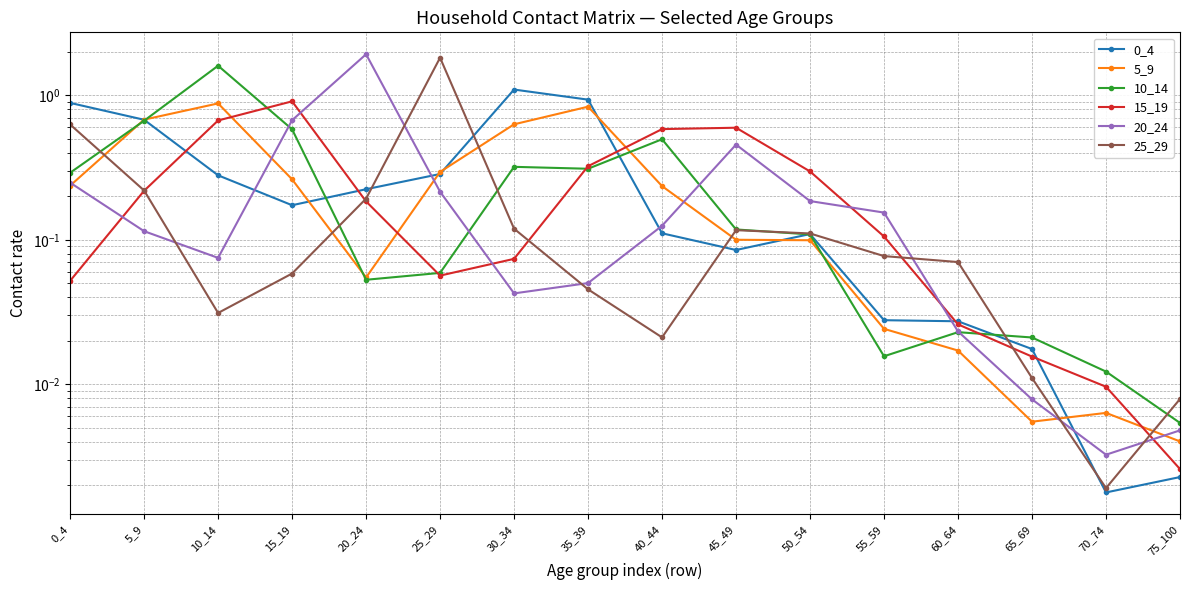

Reading left to right, list all the values displayed in this chart.

0_4: 0_4=0.9	5_9=0.7	10_14=0.3	15_19=0.2	20_24=0.2	25_29=0.3	30_34=1.1	35_39=0.9	40_44=0.1	45_49=0.1	50_54=0.1	55_59=0.0	60_64=0.0	65_69=0.0	70_74=0.0	75_100=0.0
5_9: 0_4=0.2	5_9=0.7	10_14=0.9	15_19=0.3	20_24=0.1	25_29=0.3	30_34=0.6	35_39=0.8	40_44=0.2	45_49=0.1	50_54=0.1	55_59=0.0	60_64=0.0	65_69=0.0	70_74=0.0	75_100=0.0
10_14: 0_4=0.3	5_9=0.7	10_14=1.6	15_19=0.6	20_24=0.1	25_29=0.1	30_34=0.3	35_39=0.3	40_44=0.5	45_49=0.1	50_54=0.1	55_59=0.0	60_64=0.0	65_69=0.0	70_74=0.0	75_100=0.0
15_19: 0_4=0.1	5_9=0.2	10_14=0.7	15_19=0.9	20_24=0.2	25_29=0.1	30_34=0.1	35_39=0.3	40_44=0.6	45_49=0.6	50_54=0.3	55_59=0.1	60_64=0.0	65_69=0.0	70_74=0.0	75_100=0.0
20_24: 0_4=0.2	5_9=0.1	10_14=0.1	15_19=0.7	20_24=1.9	25_29=0.2	30_34=0.0	35_39=0.1	40_44=0.1	45_49=0.5	50_54=0.2	55_59=0.2	60_64=0.0	65_69=0.0	70_74=0.0	75_100=0.0
25_29: 0_4=0.6	5_9=0.2	10_14=0.0	15_19=0.1	20_24=0.2	25_29=1.8	30_34=0.1	35_39=0.0	40_44=0.0	45_49=0.1	50_54=0.1	55_59=0.1	60_64=0.1	65_69=0.0	70_74=0.0	75_100=0.0